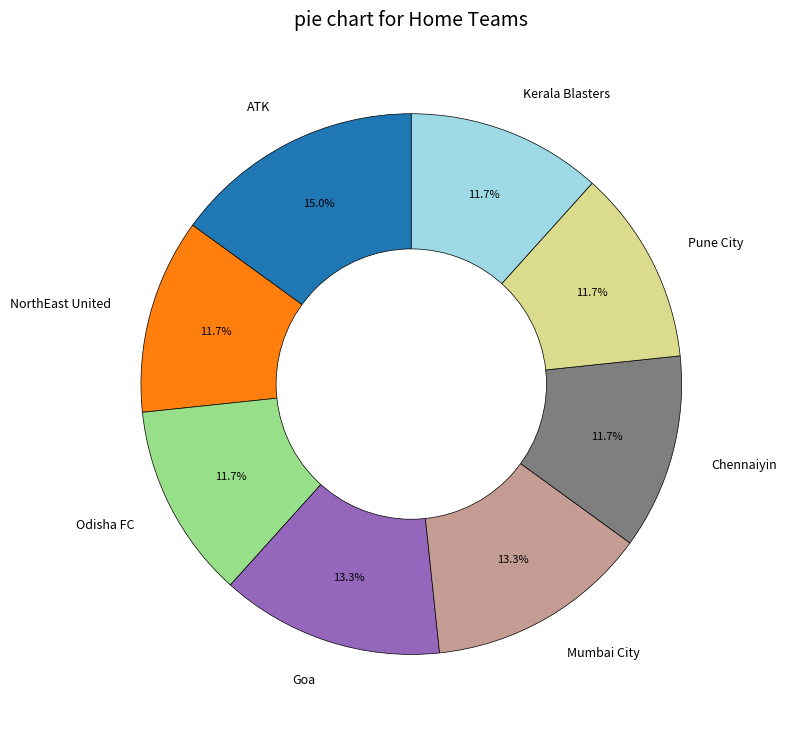

True or false: Goa accounts for 13% of the total.

True